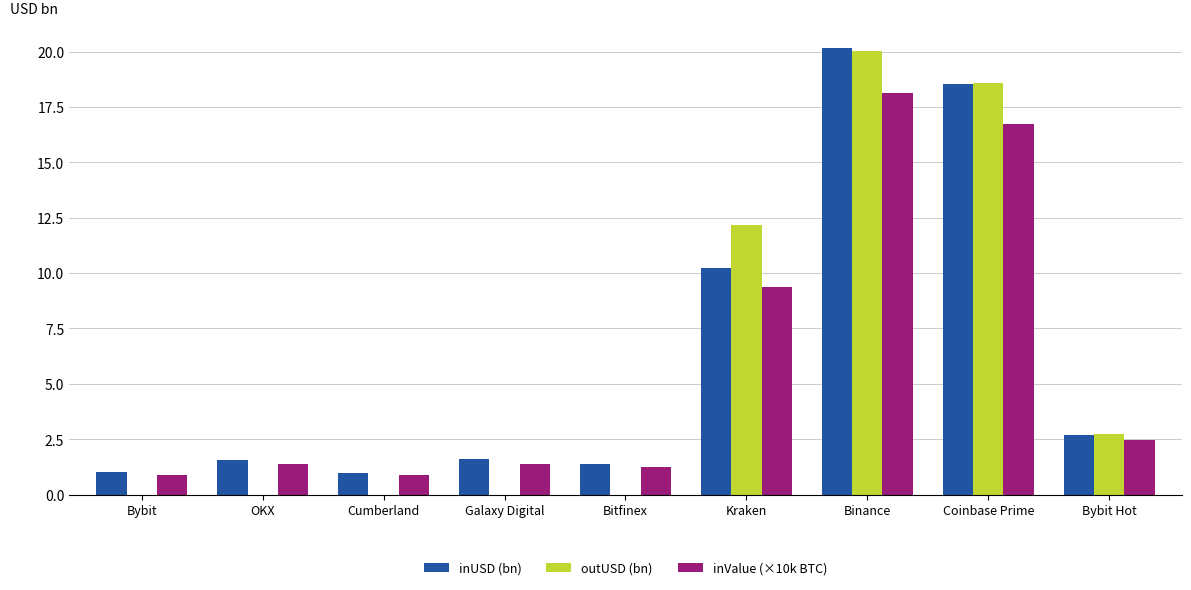

Reading left to right, what are all the values shown in this chart?

inUSD (bn): Bybit=1.0	OKX=1.6	Cumberland=1.0	Galaxy Digital=1.6	Bitfinex=1.4	Kraken=10.2	Binance=20.1	Coinbase Prime=18.6	Bybit Hot=2.7
outUSD (bn): Bybit=0.0	OKX=0.0	Cumberland=0.0	Galaxy Digital=0.0	Bitfinex=0.0	Kraken=12.2	Binance=20.0	Coinbase Prime=18.6	Bybit Hot=2.7
inValue (×10k BTC): Bybit=0.9	OKX=1.4	Cumberland=0.9	Galaxy Digital=1.4	Bitfinex=1.2	Kraken=9.3	Binance=18.1	Coinbase Prime=16.7	Bybit Hot=2.4